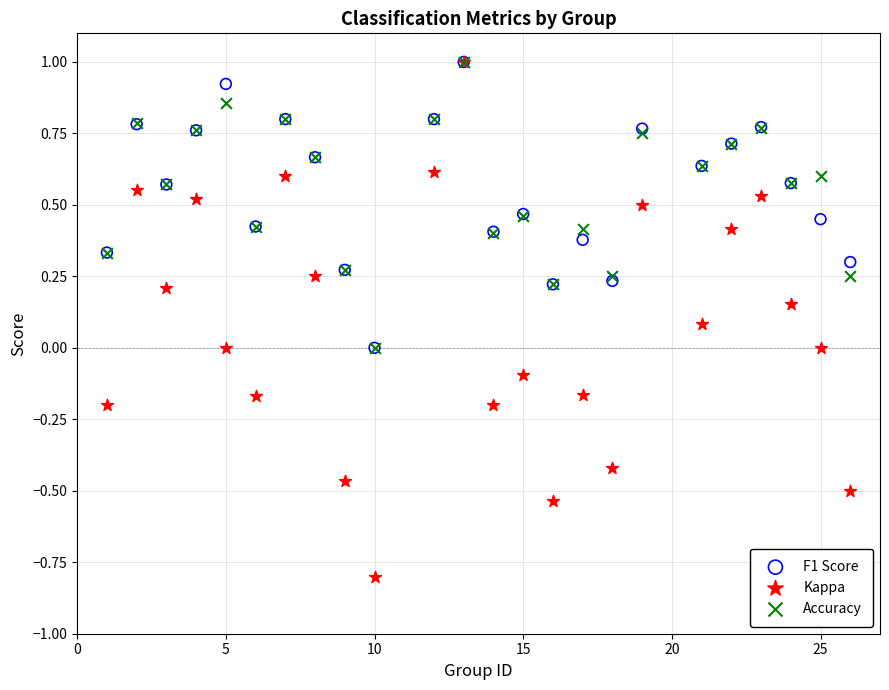

Which series has the largest Y range (max minus min)?

Kappa